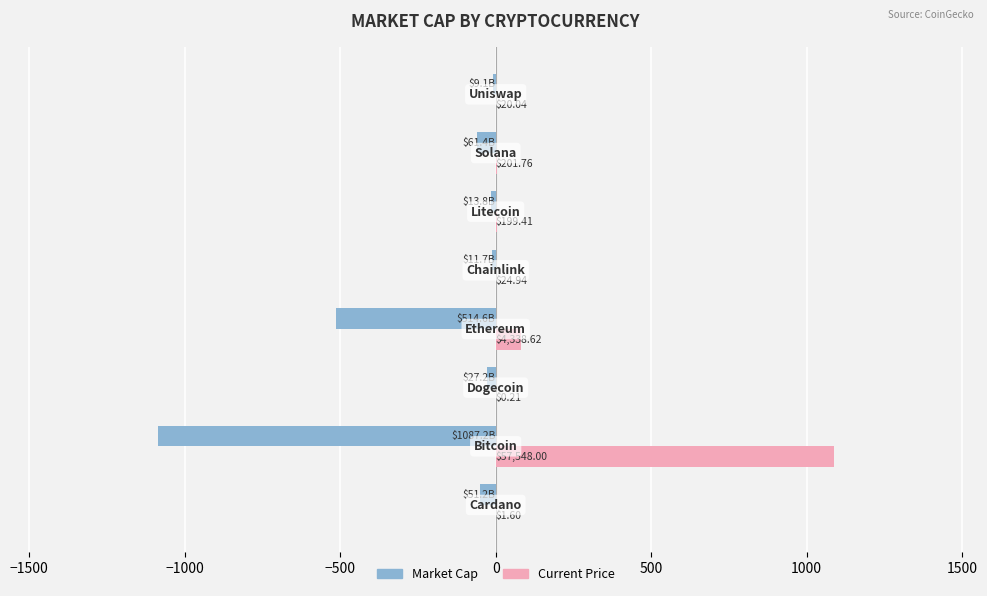

Is it true that Market Cap (B USD) equals -27.2 at −1000?

True